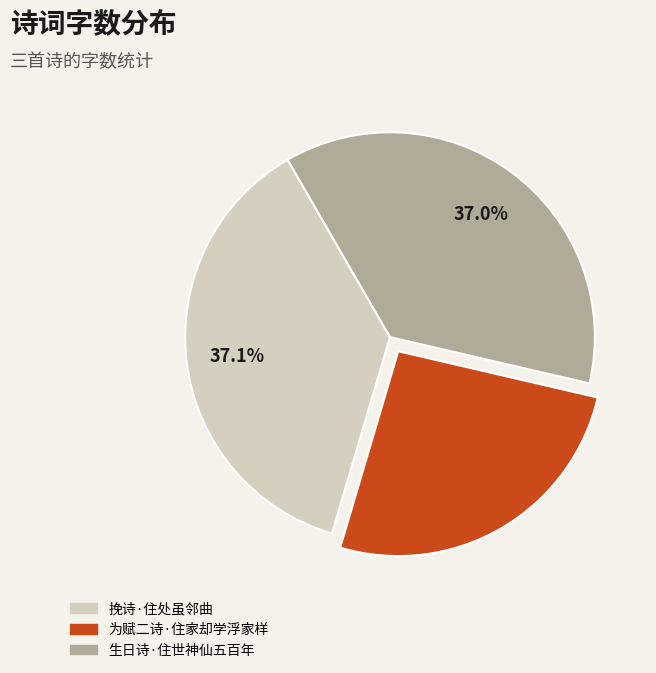

Is it true that 挽诗·住处虽邻曲 is 50% of the pie?

False